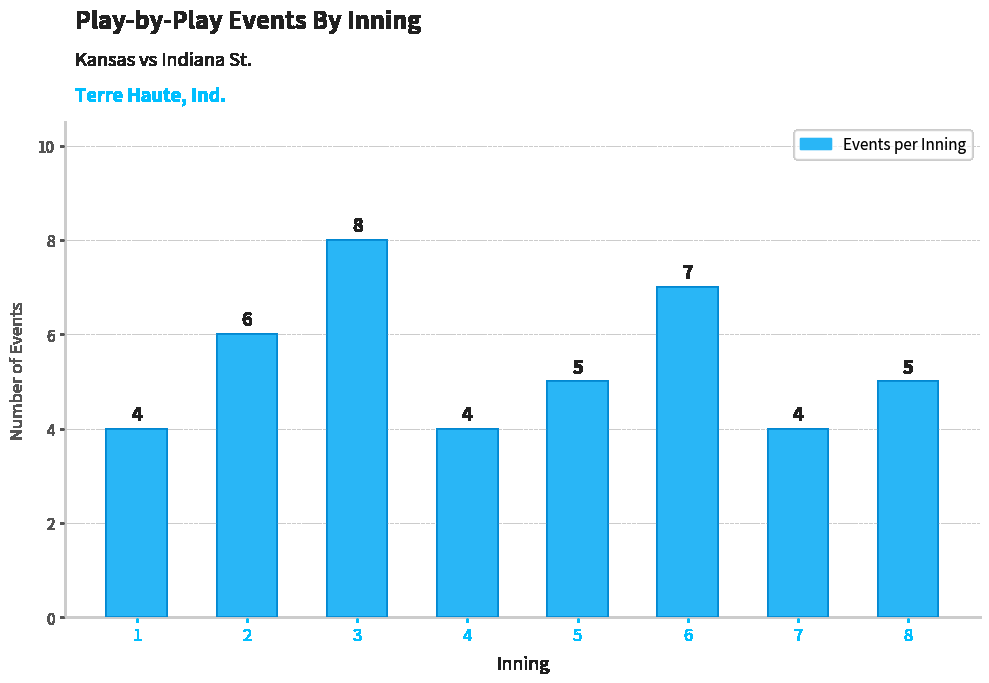

Count the number of categories in the chart.

8